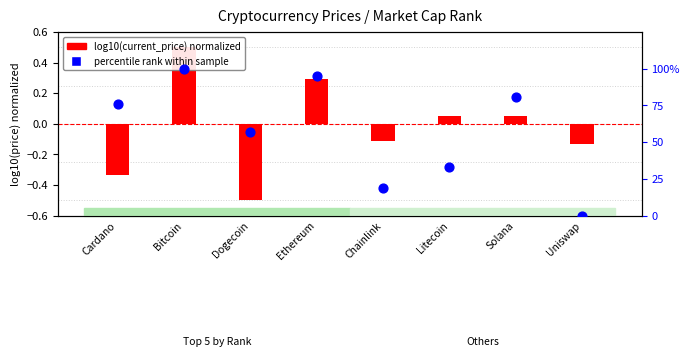

What are all the series names shown in the legend?

log10(current_price) normalized, percentile rank within sample